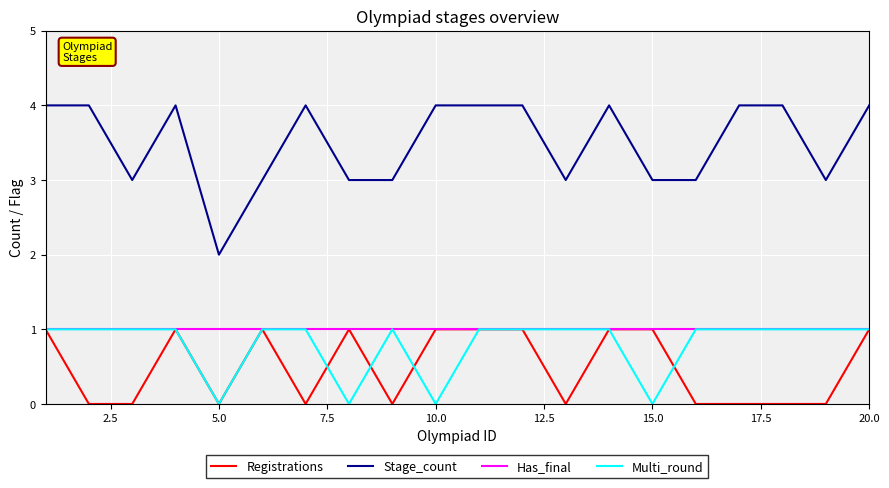

True or false: Stage_count and Multi_round intersect in this chart.

False